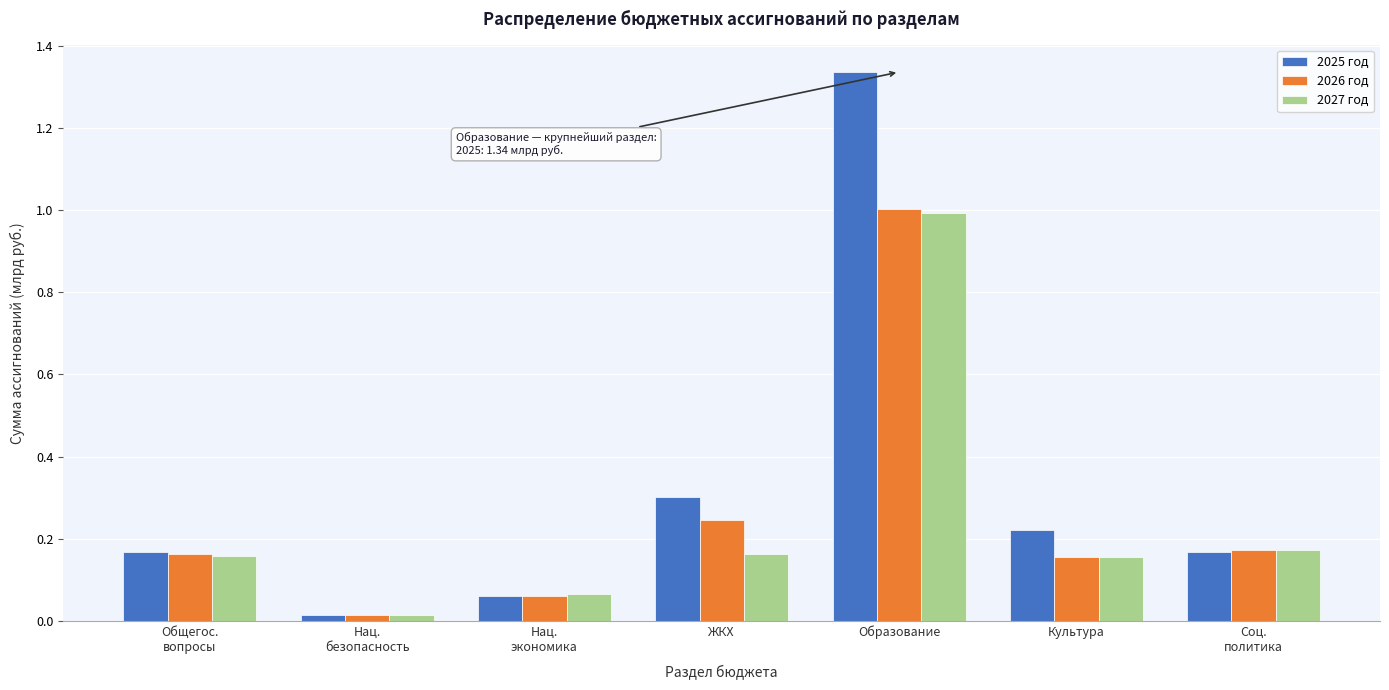

True or false: 2027 год has a value of 0.1 at ЖКХ.

False